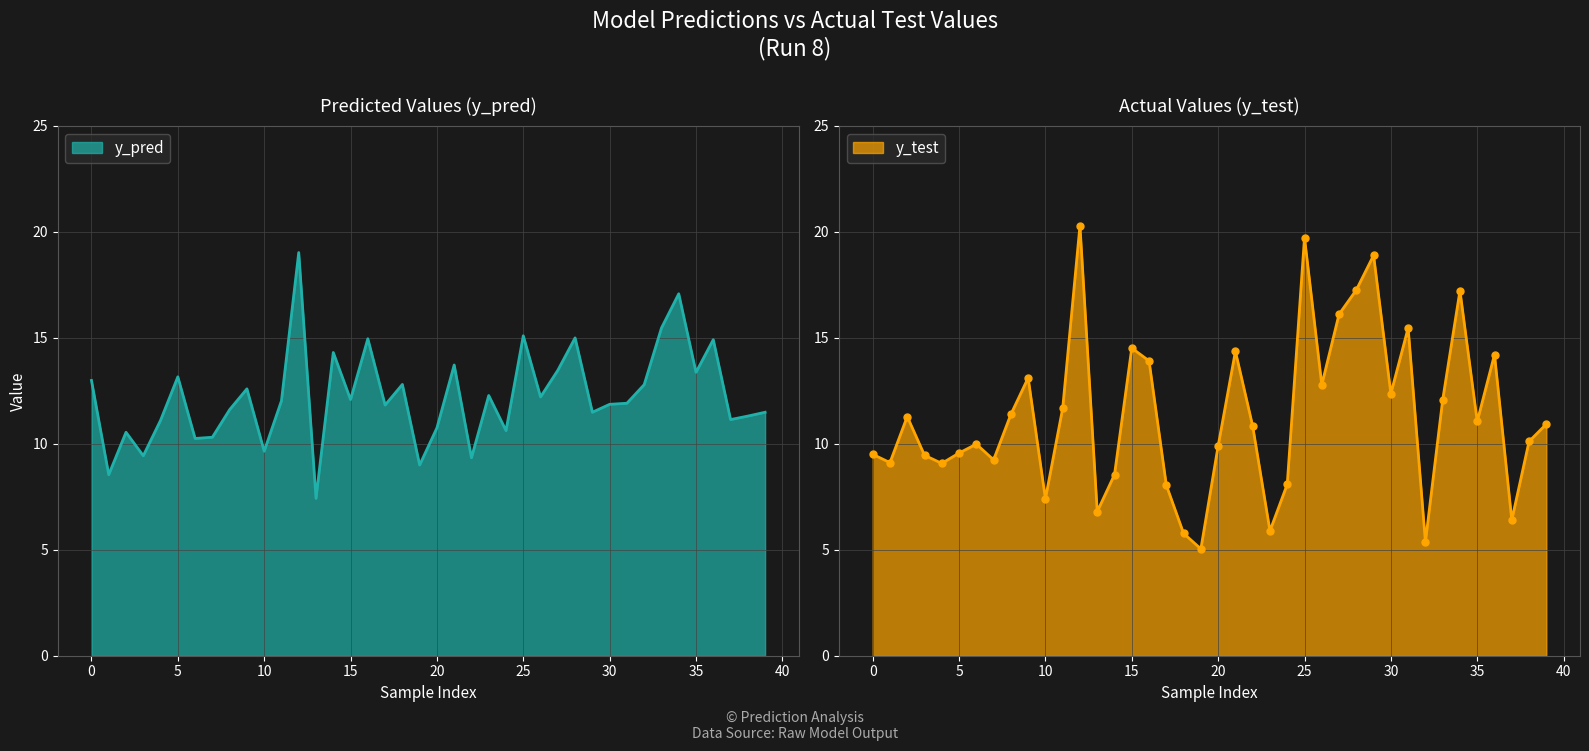

Rank the categories by y_pred value from highest to lowest.

12, 34, 33, 25, 28, 16, 36, 14, 21, 27, 35, 5, 0, 18, 32, 9, 23, 26, 15, 11, 31, 30, 17, 8, 29, 39, 38, 37, 4, 20, 24, 2, 7, 6, 10, 3, 22, 19, 1, 13